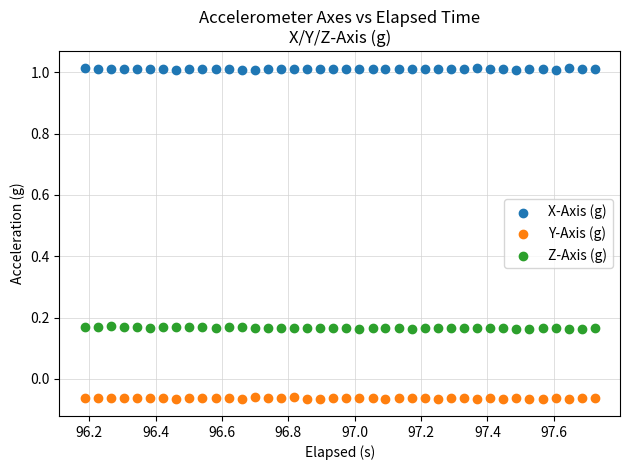

Which series contains the highest Y value?

X-Axis (g)